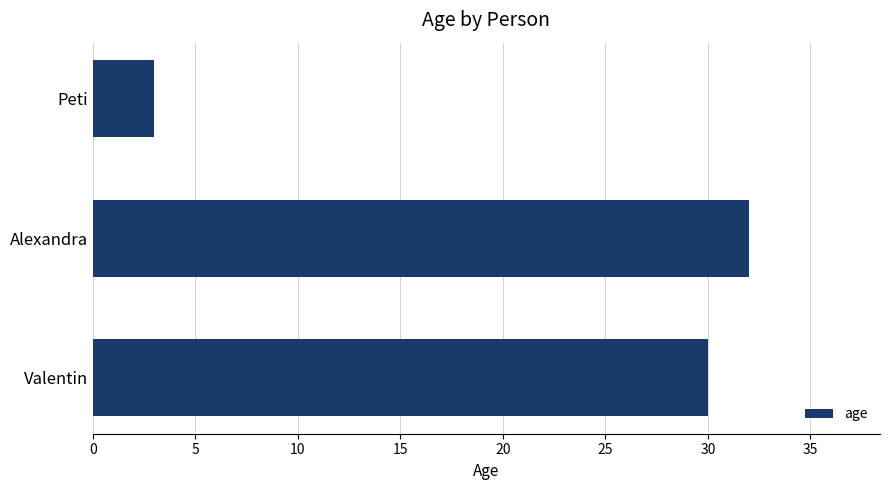

What is the average value?

22